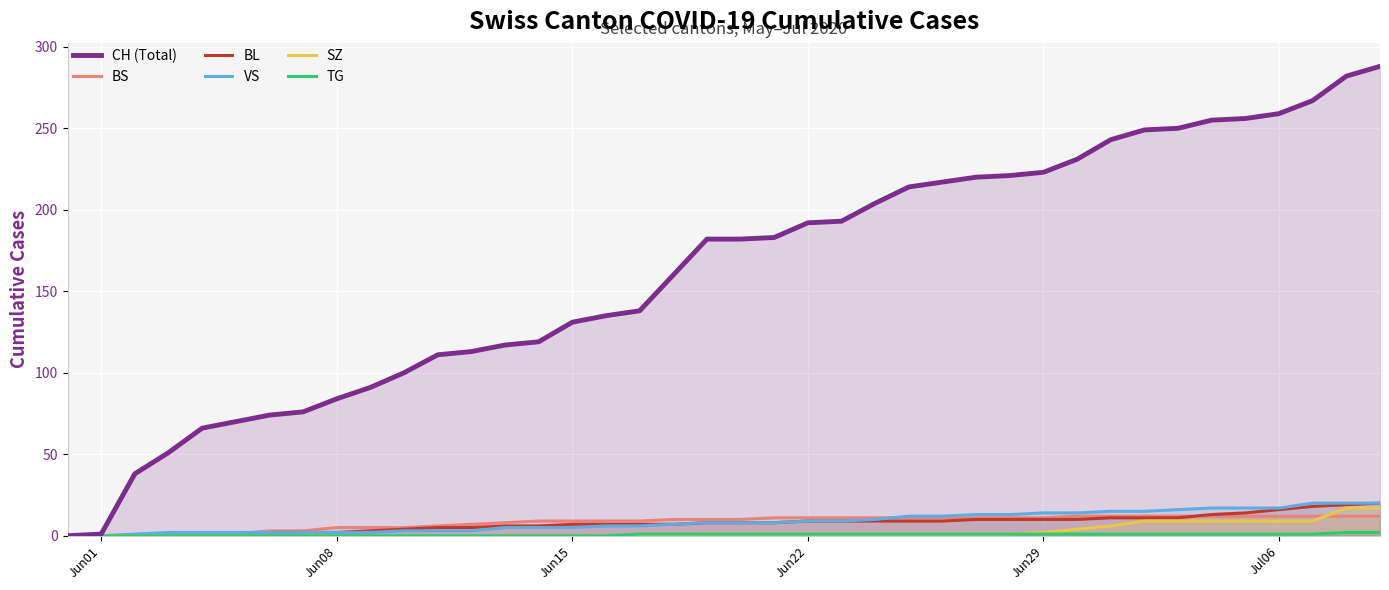

Rank the series by their maximum value, from highest to lowest.

CH (Total), BL, VS, SZ, BS, TG